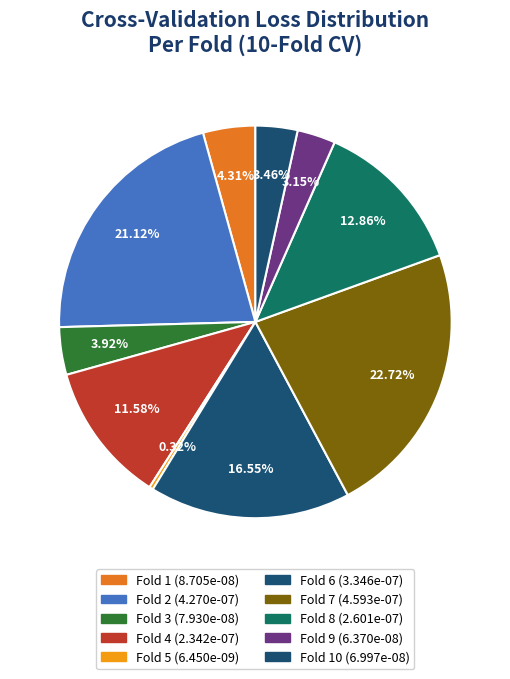

Which category has the biggest portion of the pie?

Fold 7